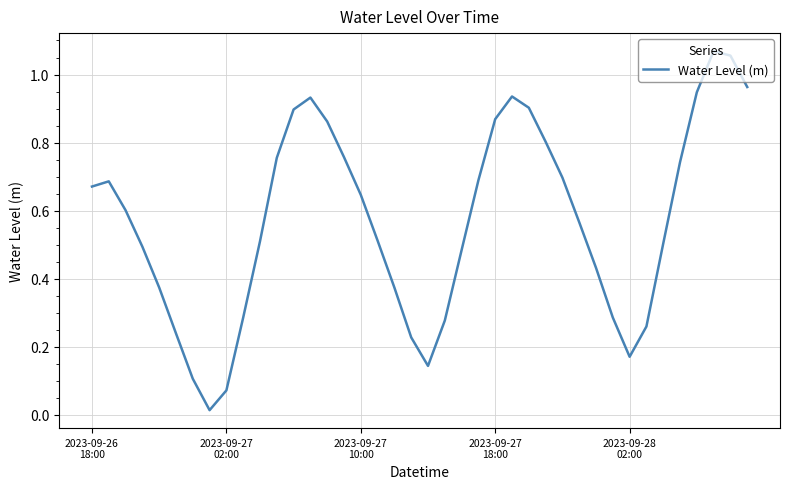

Reading left to right, extract all data points from this chart.

0.7	0.7	0.6	0.5	0.4	0.2	0.1	0.0	0.1	0.3	0.5	0.8	0.9	0.9	0.9	0.8	0.6	0.5	0.4	0.2	0.1	0.3	0.5	0.7	0.9	0.9	0.9	0.8	0.7	0.6	0.4	0.3	0.2	0.3	0.5	0.7	0.9	1.1	1.1	1.0